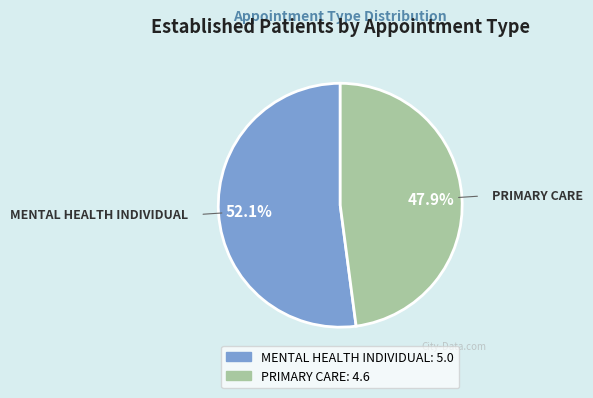

What is the majority slice?

MENTAL HEALTH INDIVIDUAL